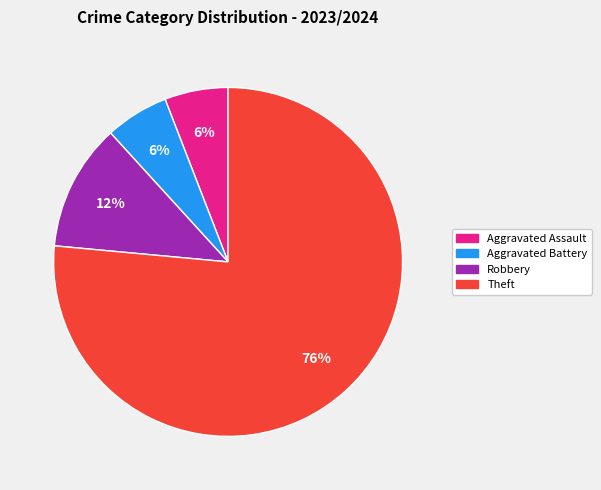

Does Theft account for over 50% of the chart?

Yes